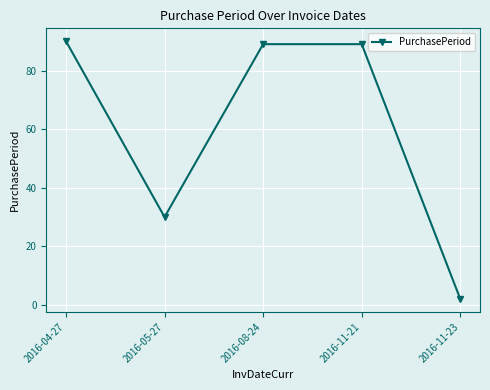

Which label corresponds to the largest value in the chart?

2016-04-27